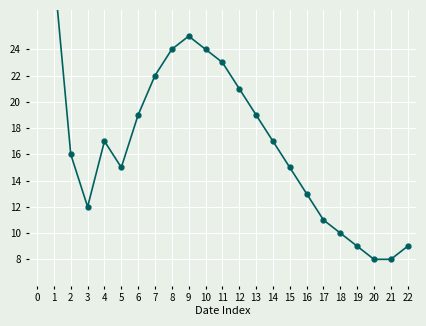

Reading left to right, list all the values displayed in this chart.

0=35	1=30	2=16	3=12	4=17	5=15	6=19	7=22	8=24	9=25	10=24	11=23	12=21	13=19	14=17	15=15	16=13	17=11	18=10	19=9	20=8	21=8	22=9